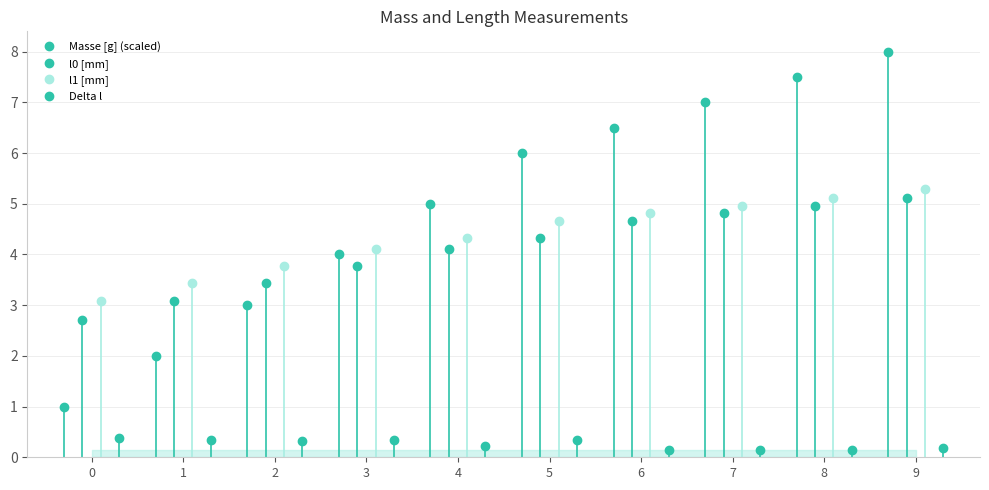

What are all the series names shown in the legend?

Masse [g] (scaled), l0 [mm], l1 [mm], Delta l